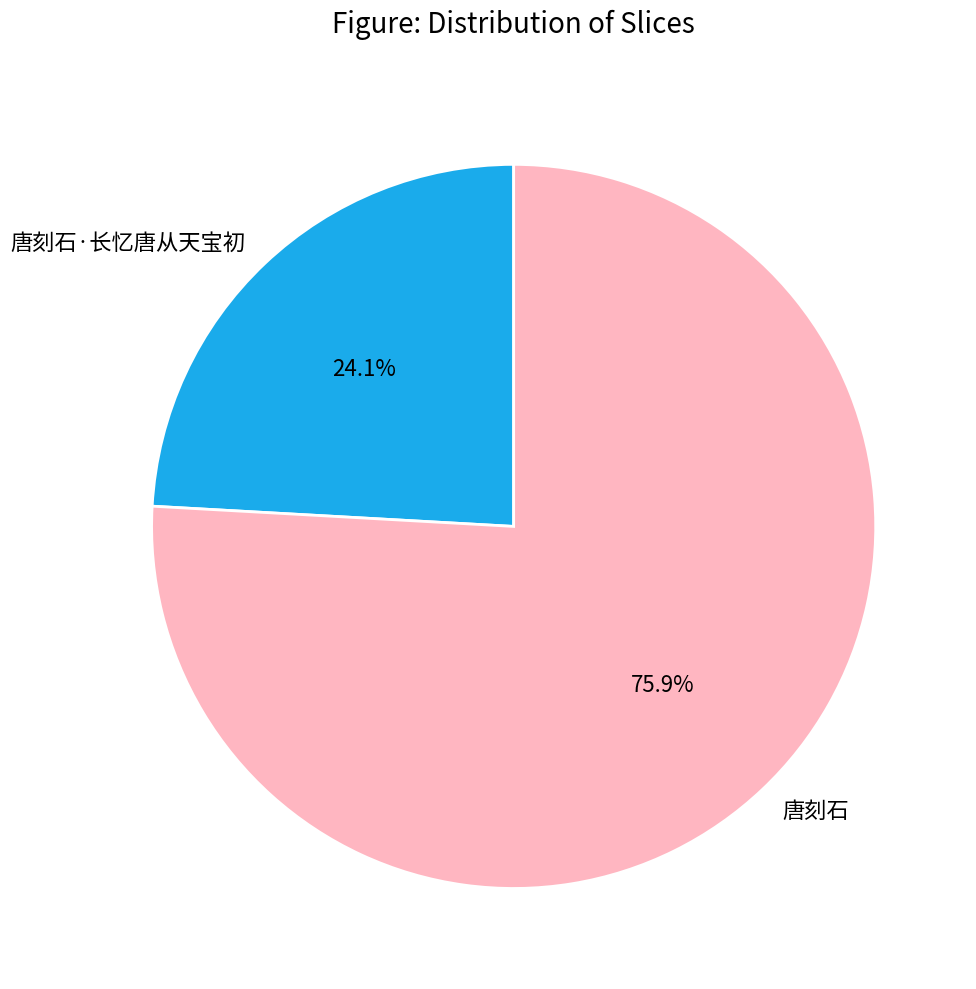

The 唐刻石 slice represents 89% of the pie. True or false?

False